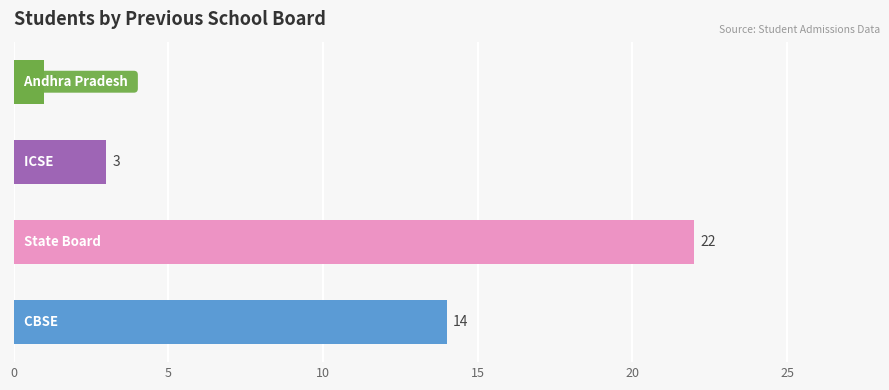

How many series are shown in this chart?

1